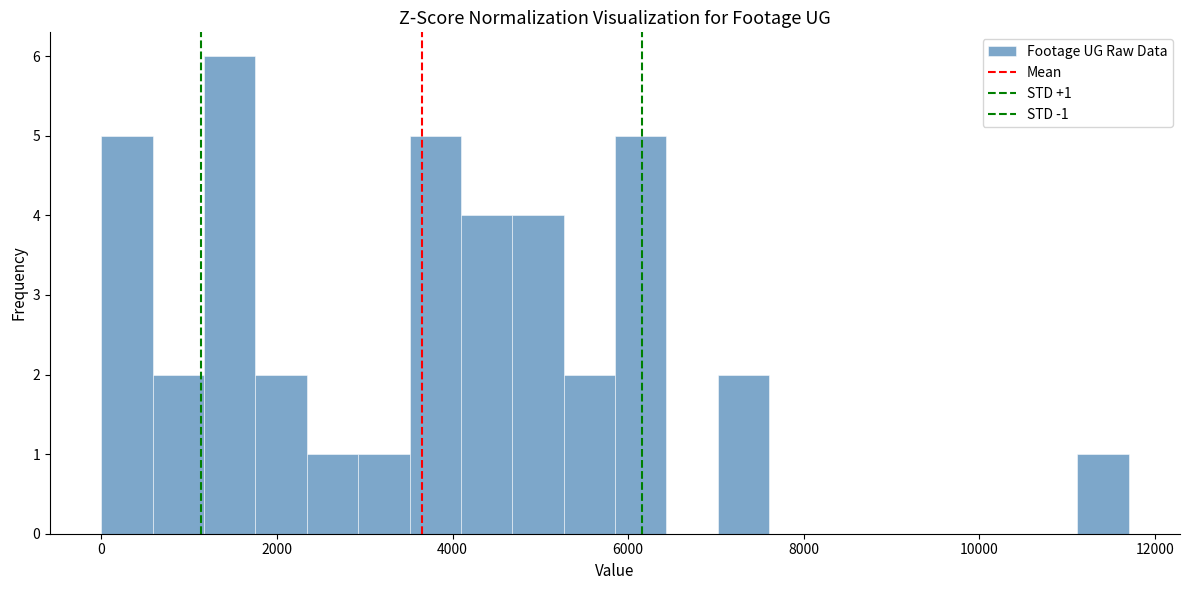

Read against the x-axis, roughly where is the centre of the tallest bar?

1400